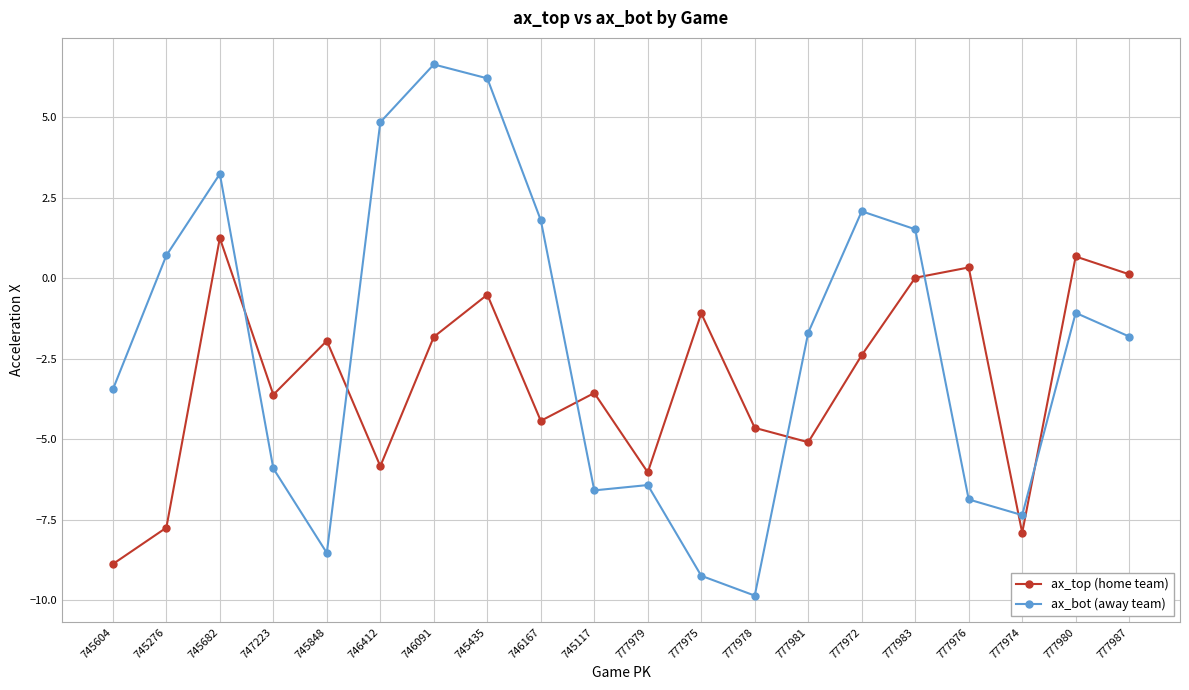

Which series has the widest spread of values?

ax_bot (away team)